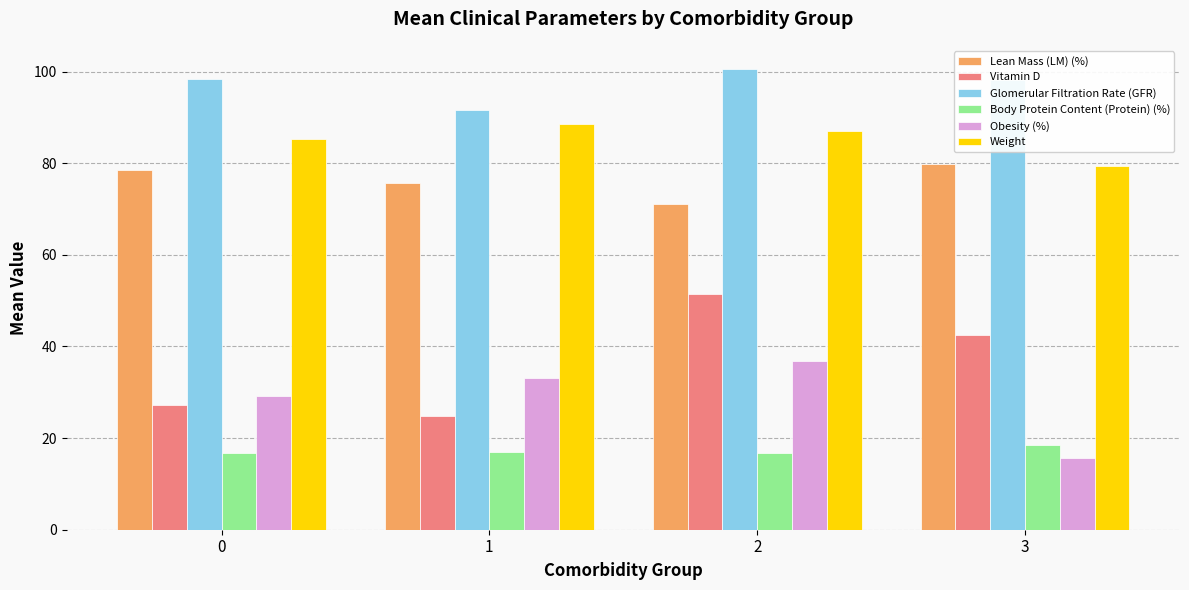

Is the value of Vitamin D at 3 greater than the value of Glomerular Filtration Rate (GFR) at 0?

No